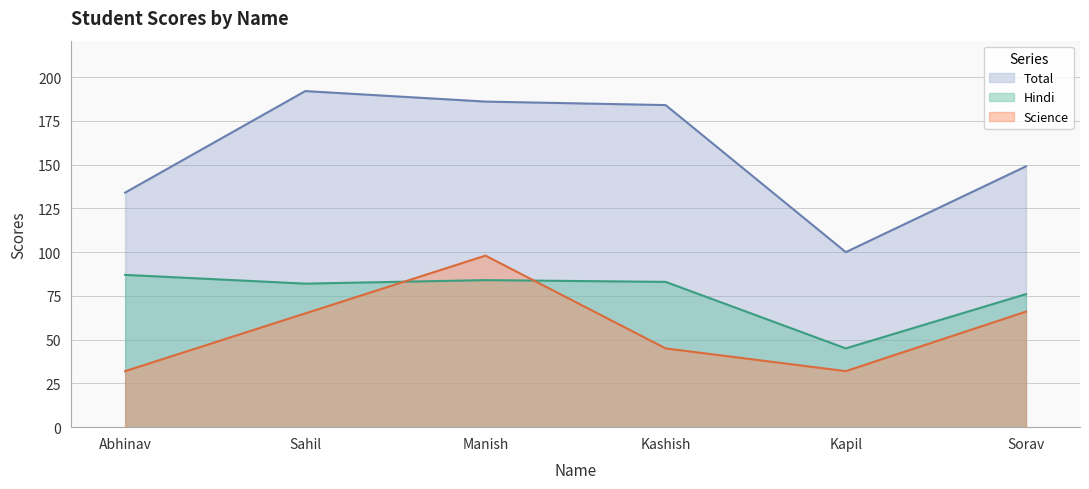

At which label is Total closest to 146?

Sorav